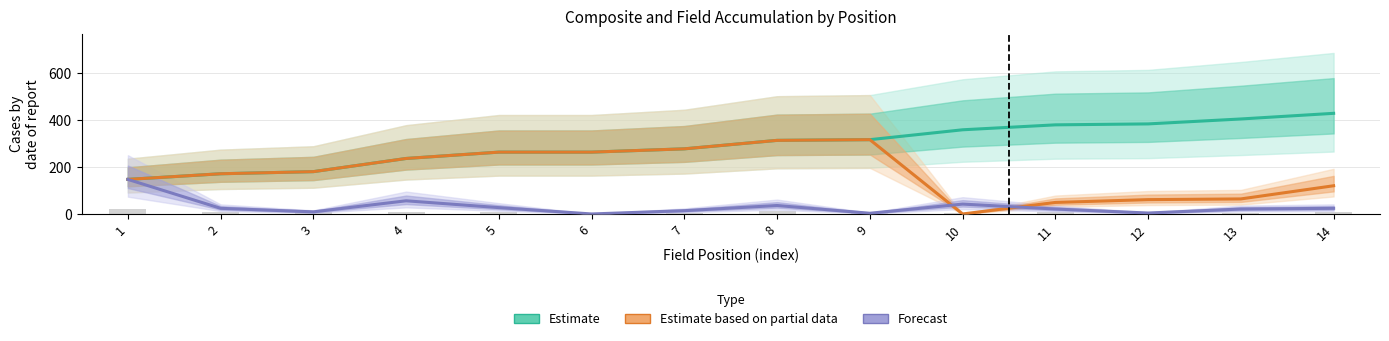

What is the sum of all Estimate based on partial data values?

2460